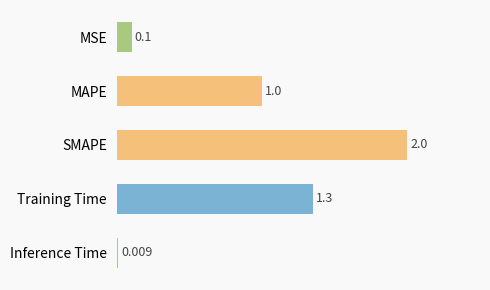

How many data points does each series have?

5